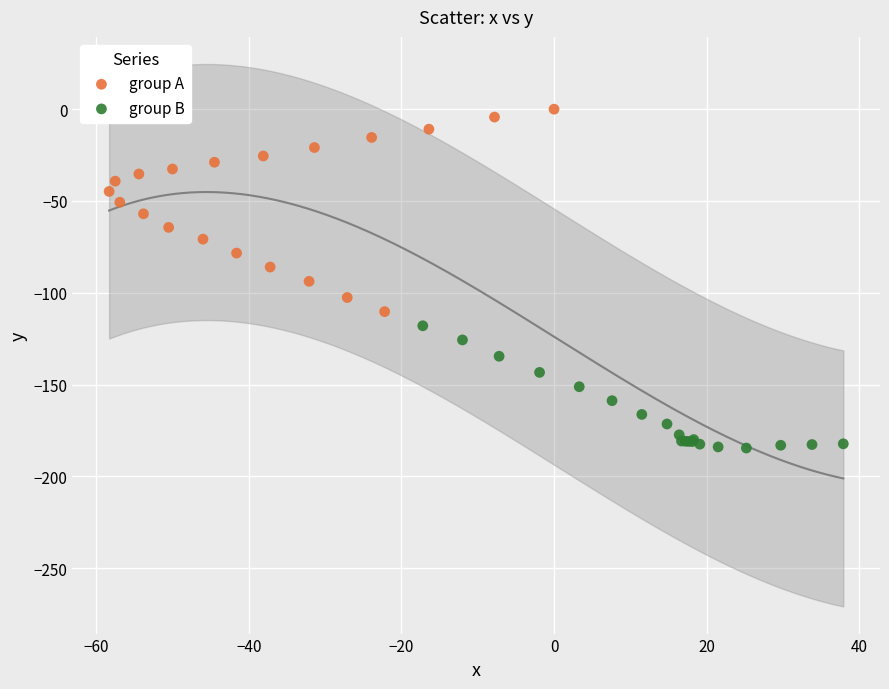

What are all the series names shown in the legend?

group A, group B